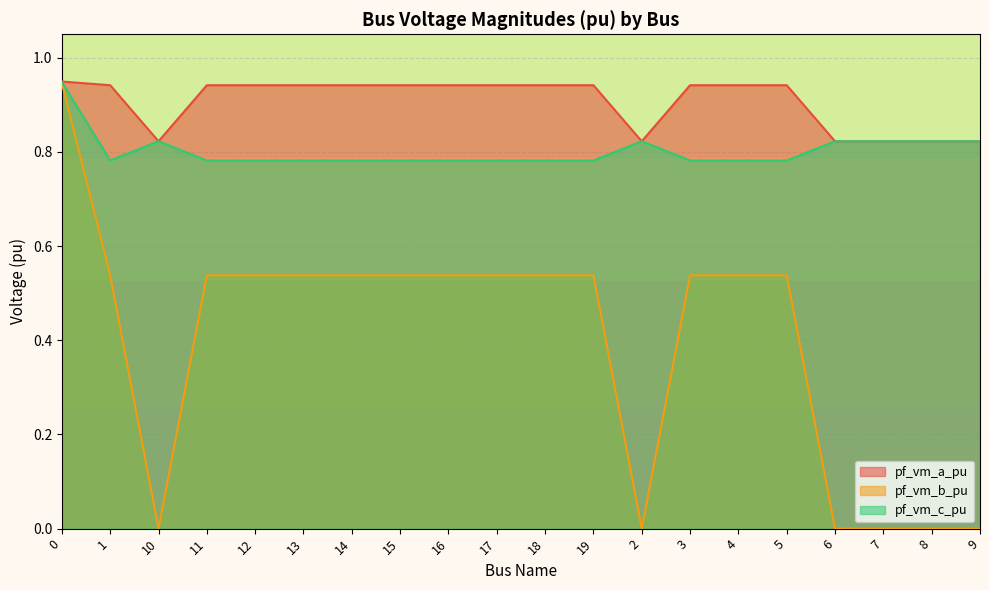

Which series has the largest total across all categories?

pf_vm_a_pu